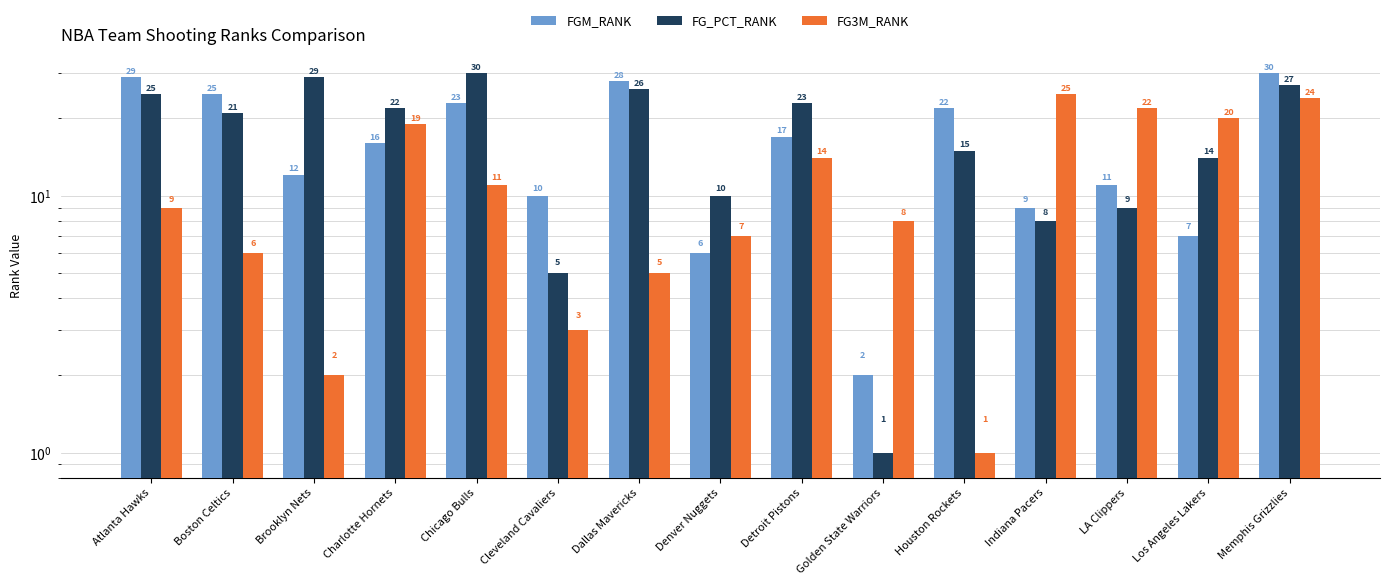

At which label is FGM_RANK closest to 16?

Charlotte Hornets